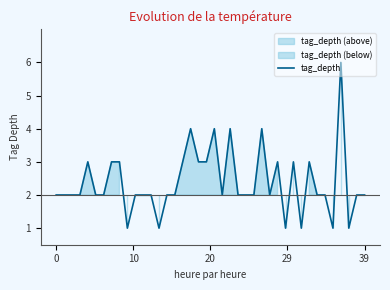

What is the value of the 5th point from the left?

3